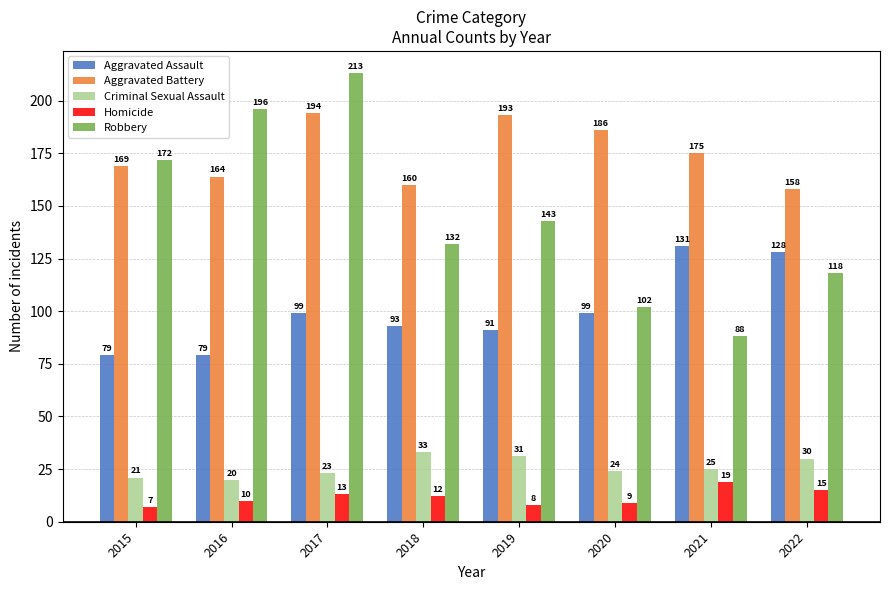

What is the lowest value of the Robbery series?

88